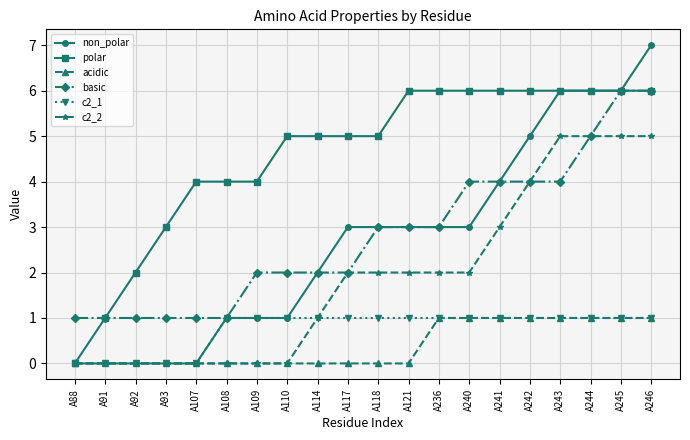

The basic series shows 1 at A108. True or false?

True